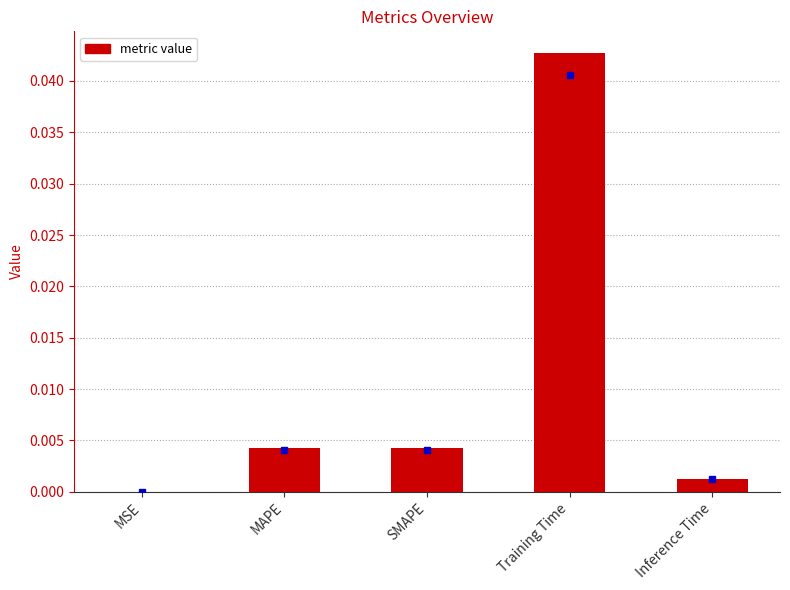

The chart shows a value of 0.0 at MSE. True or false?

True